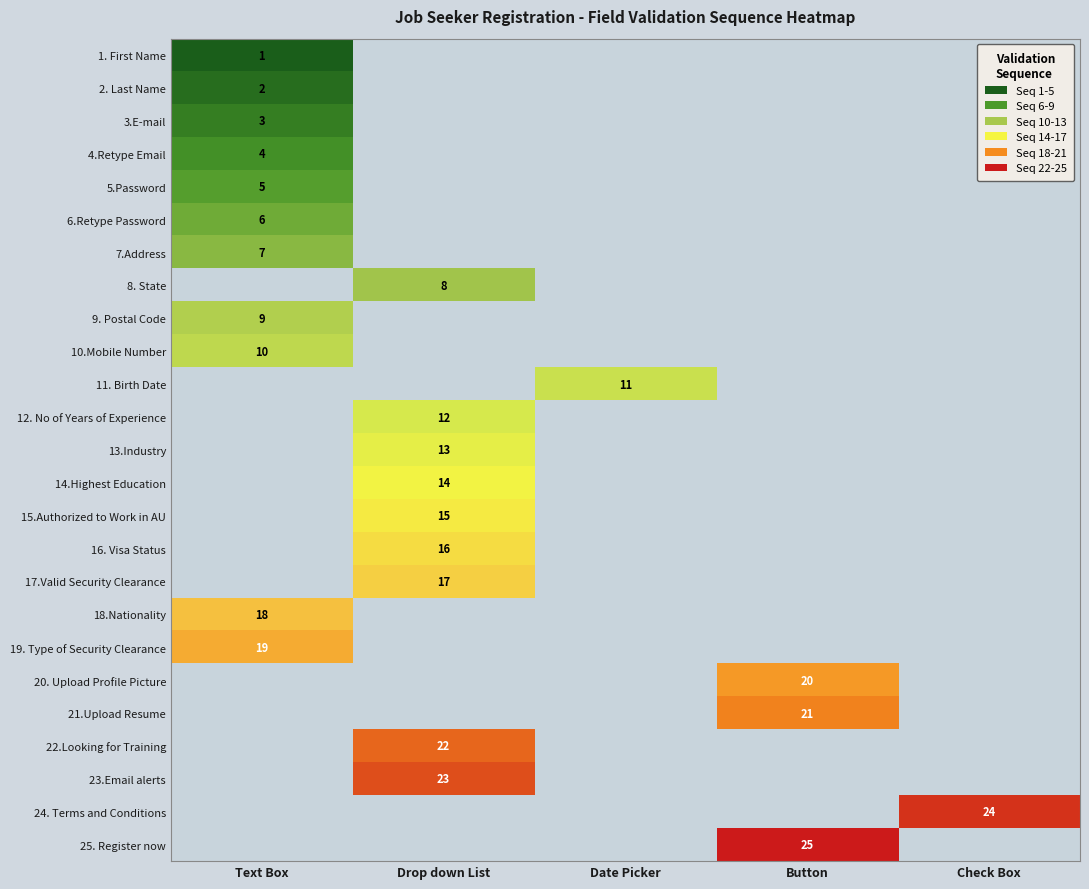

At how many categories does at least one series exceed 9?

5